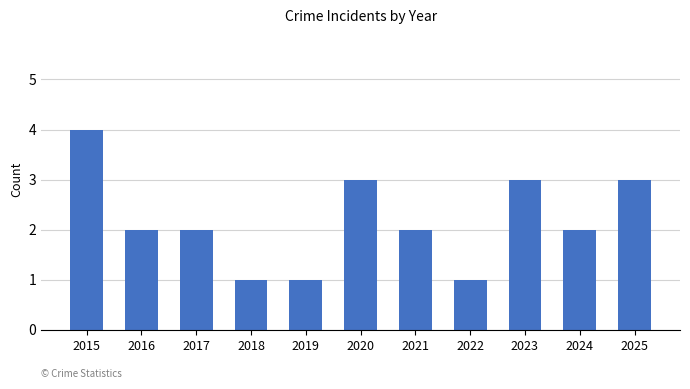

What is the difference between the maximum and minimum values?

3